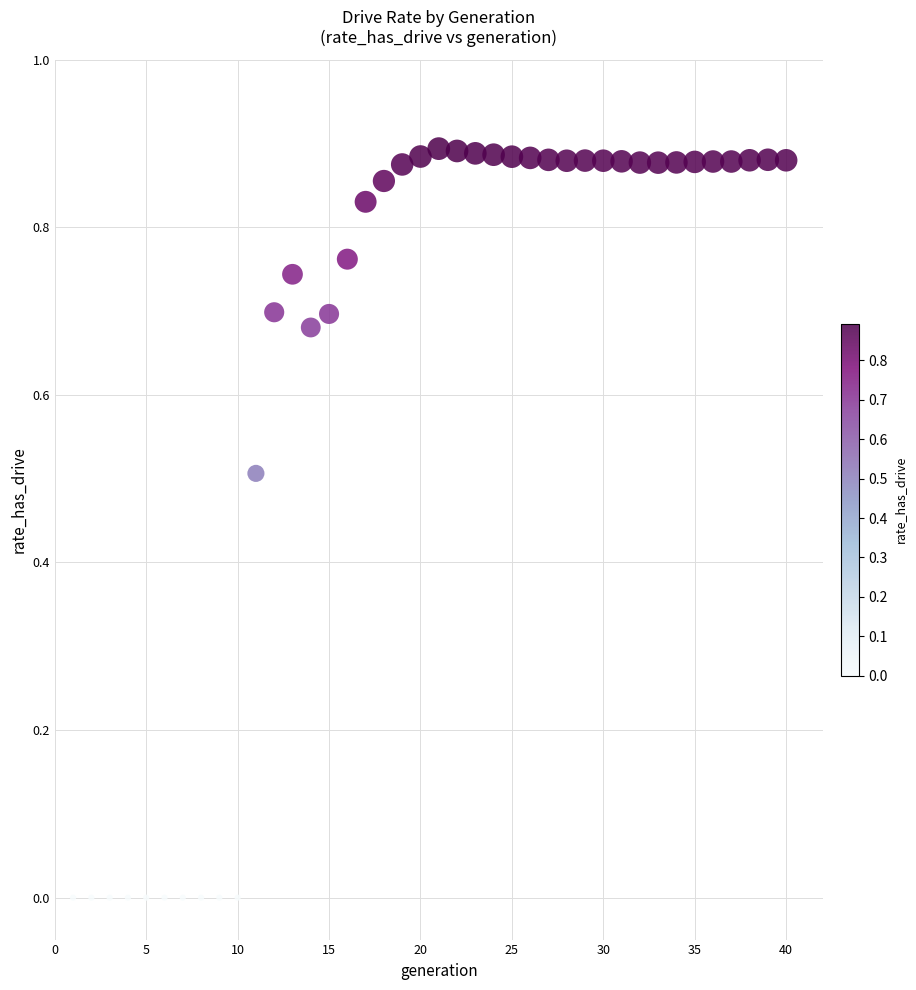

What is the range of X values (max minus min)?

39.0